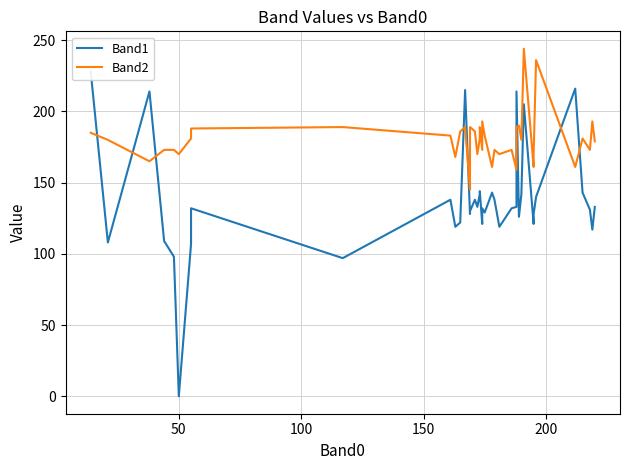

Reading left to right, list all the values displayed in this chart.

Band1: 228	108	214	109	98	0	107	132	97	138	119	122	215	128	130	138	133	142	143	144	121	132	129	143	138	119	132	133	214	126	142	205	121	128	140	216	143	131	117	133
Band2: 185	180	165	173	173	170	181	188	189	183	168	186	189	145	189	186	170	181	188	189	173	193	183	161	173	170	173	159	189	190	180	244	161	170	236	161	181	173	193	179